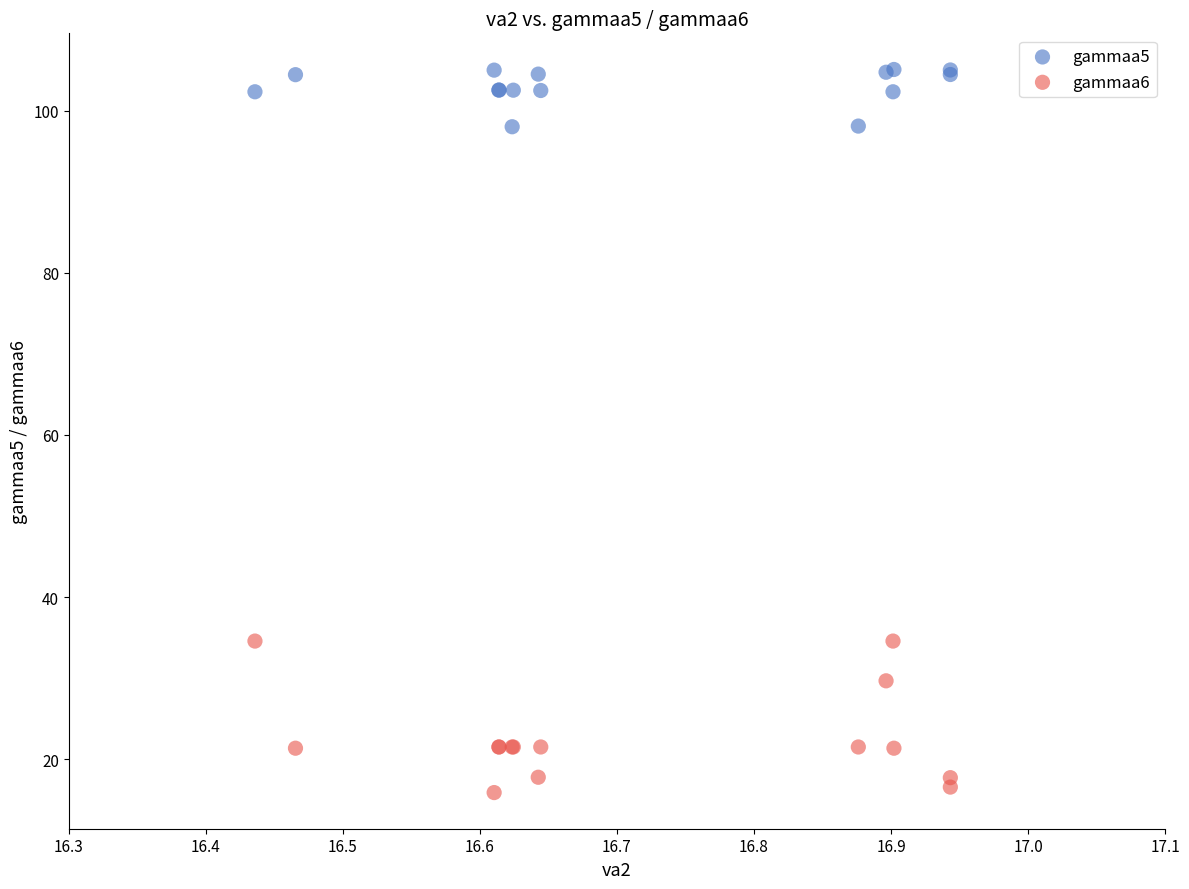

Which series has the largest Y range (max minus min)?

gammaa6